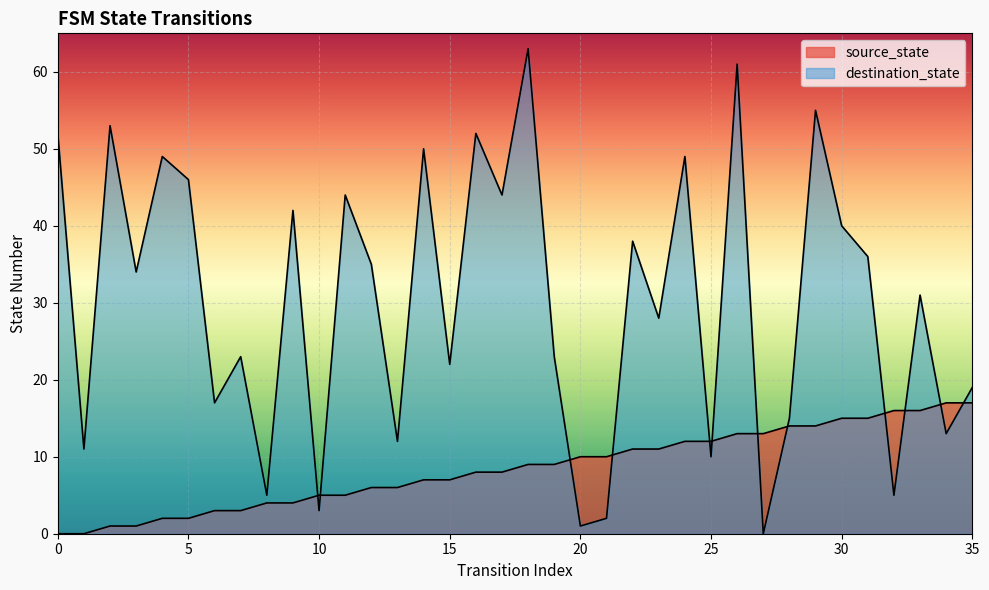

Which has a higher value, 12 or 21?

21